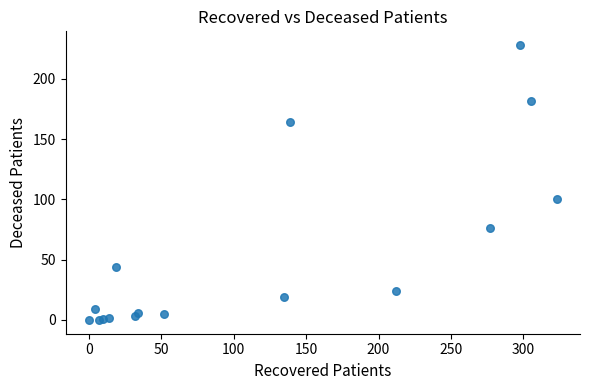

What Y value in the scatter plot is closest to 114?

100